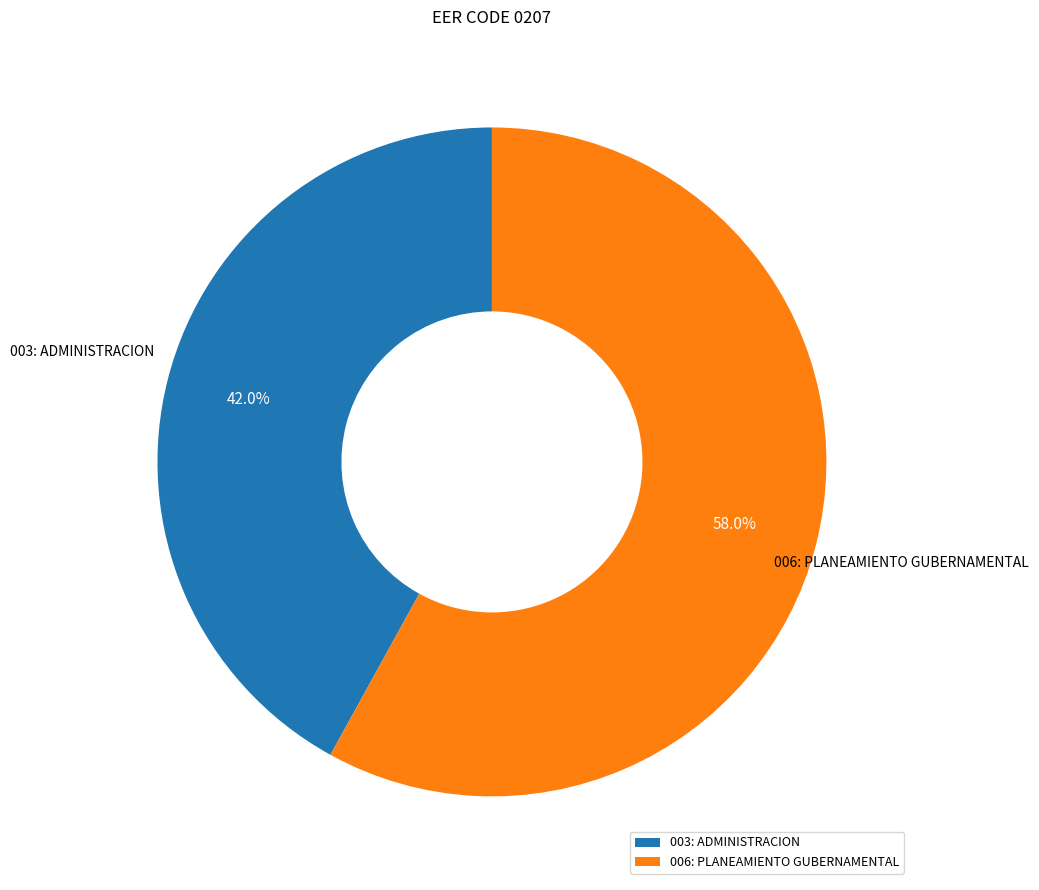

To the nearest percent, what is the difference between the largest and smallest slice percentages?

16%